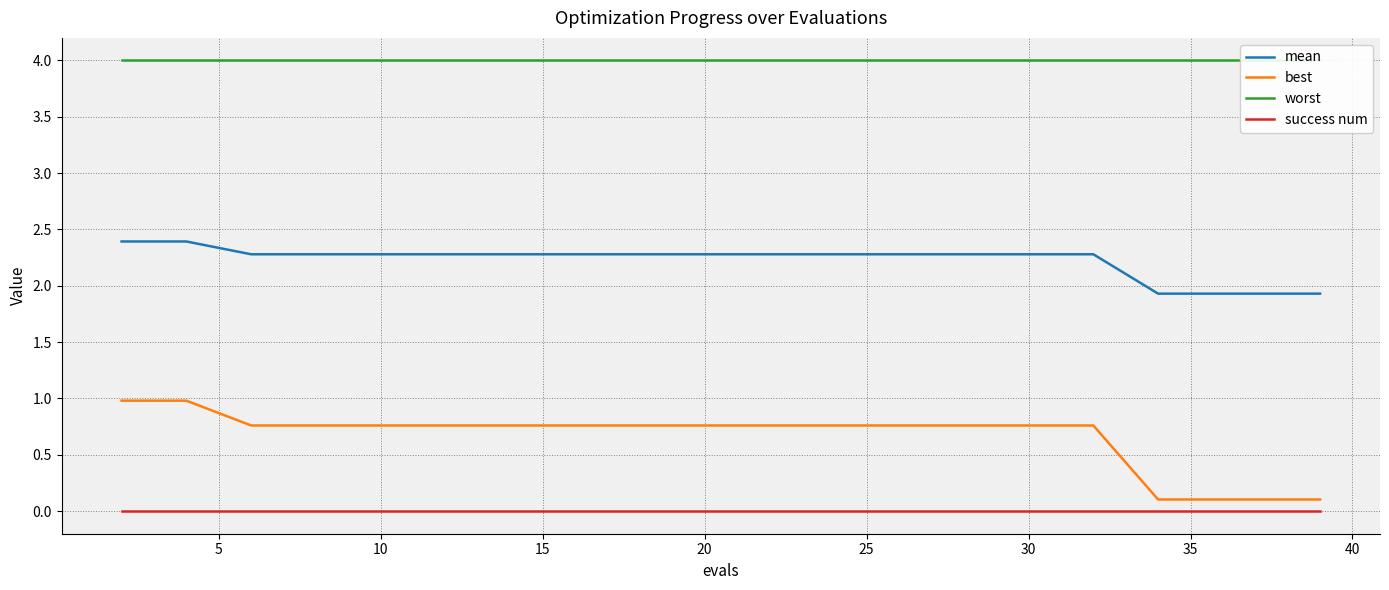

List the series in order of their peak value, highest first.

worst, mean, best, success num